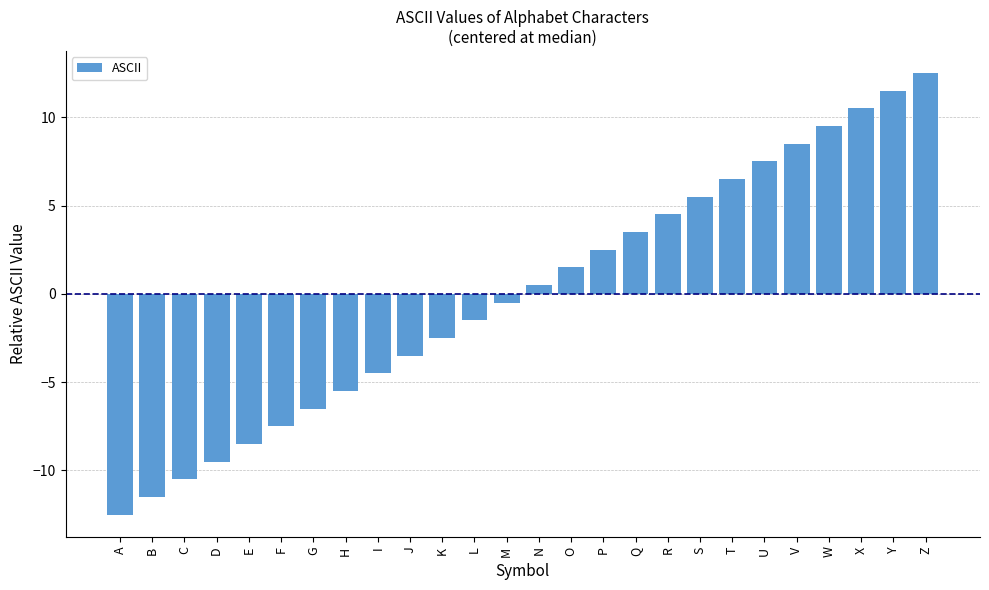

Reading left to right, transcribe all the data shown in this chart.

A=-12.5	B=-11.5	C=-10.5	D=-9.5	E=-8.5	F=-7.5	G=-6.5	H=-5.5	I=-4.5	J=-3.5	K=-2.5	L=-1.5	M=-0.5	N=0.5	O=1.5	P=2.5	Q=3.5	R=4.5	S=5.5	T=6.5	U=7.5	V=8.5	W=9.5	X=10.5	Y=11.5	Z=12.5